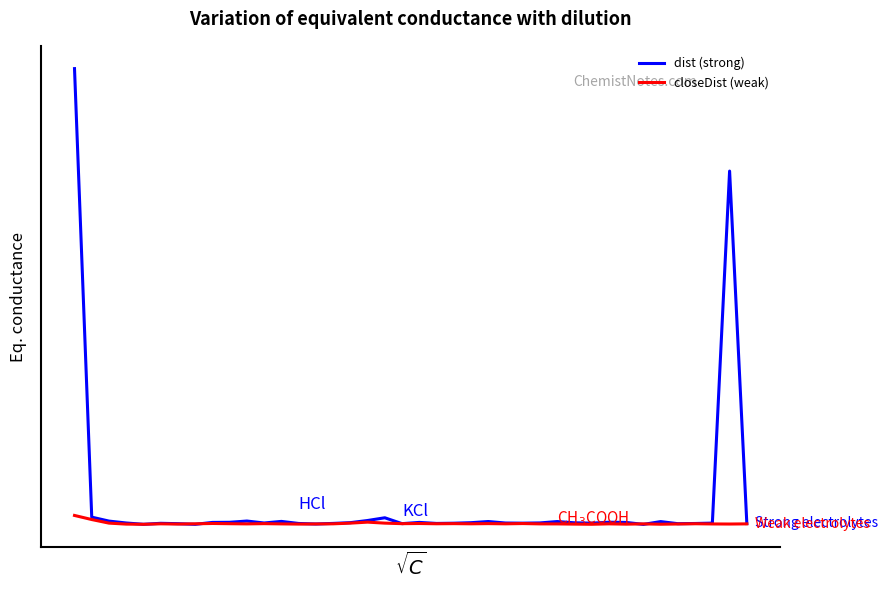

What are all the series names shown in the legend?

dist (strong), closeDist (weak)